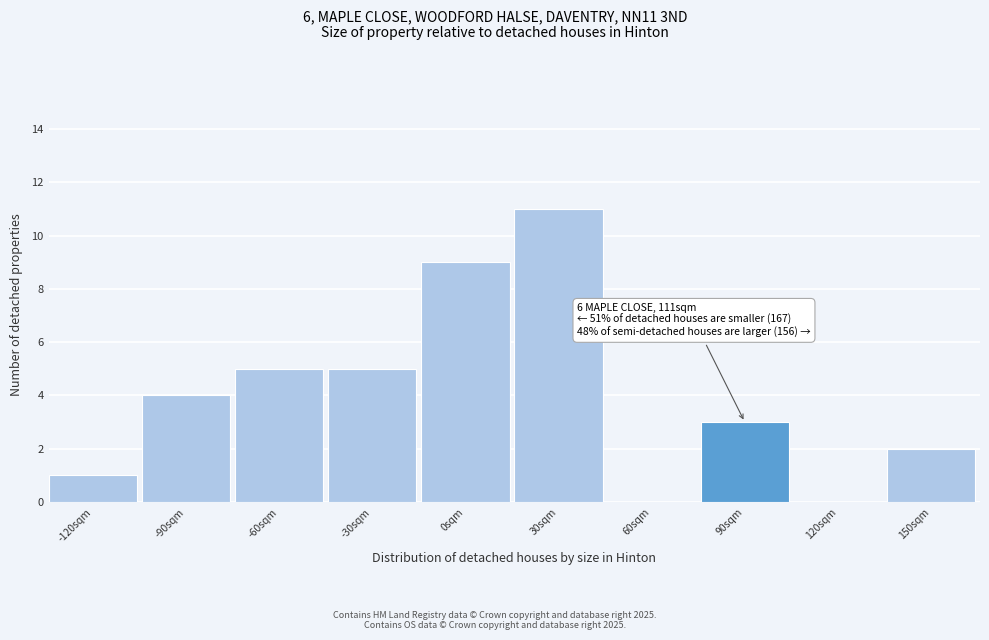

Reading left to right, extract all data points from this chart.

-120sqm=1	-90sqm=4	-60sqm=5	-30sqm=5	0sqm=9	30sqm=11	60sqm=0	90sqm=3	120sqm=0	150sqm=2